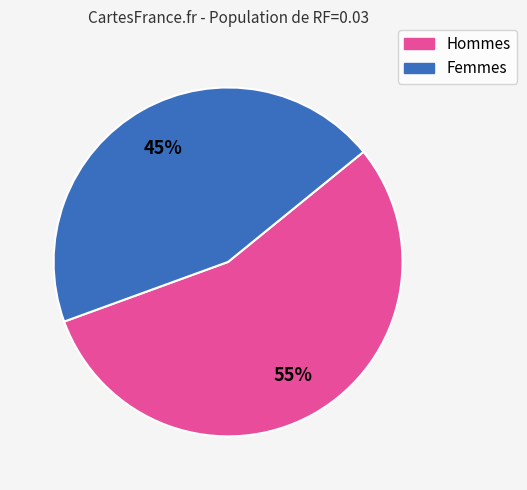

To the nearest percent, what is the average slice percentage?

50%